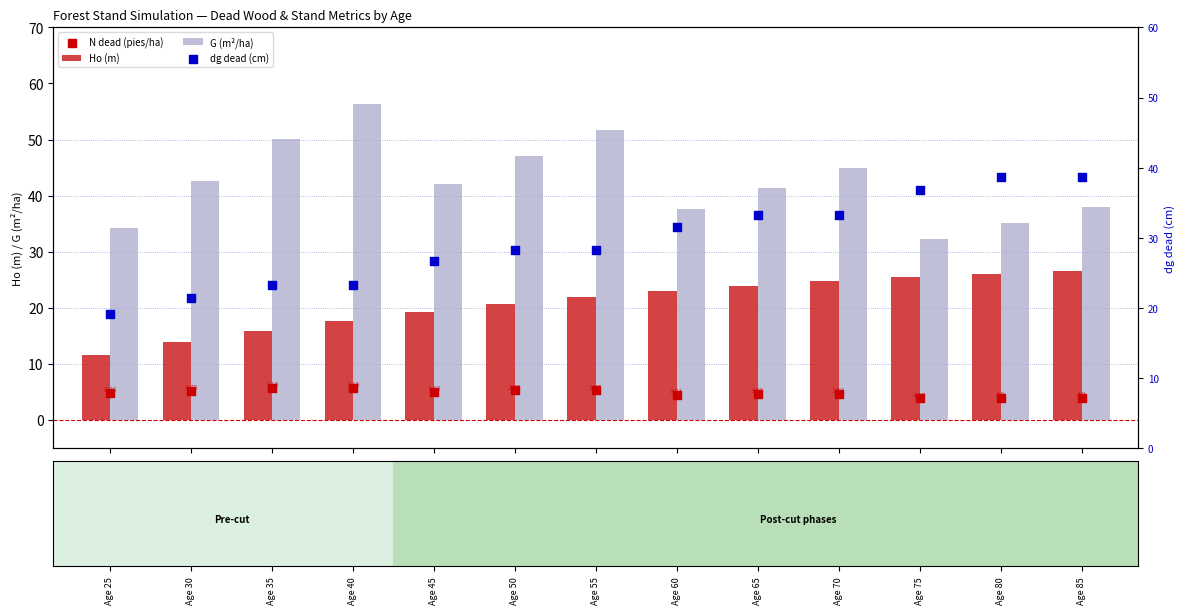

What are all the series names shown in the legend?

Ho (m), G (m²/ha), N dead (pies/ha), dg dead (cm)